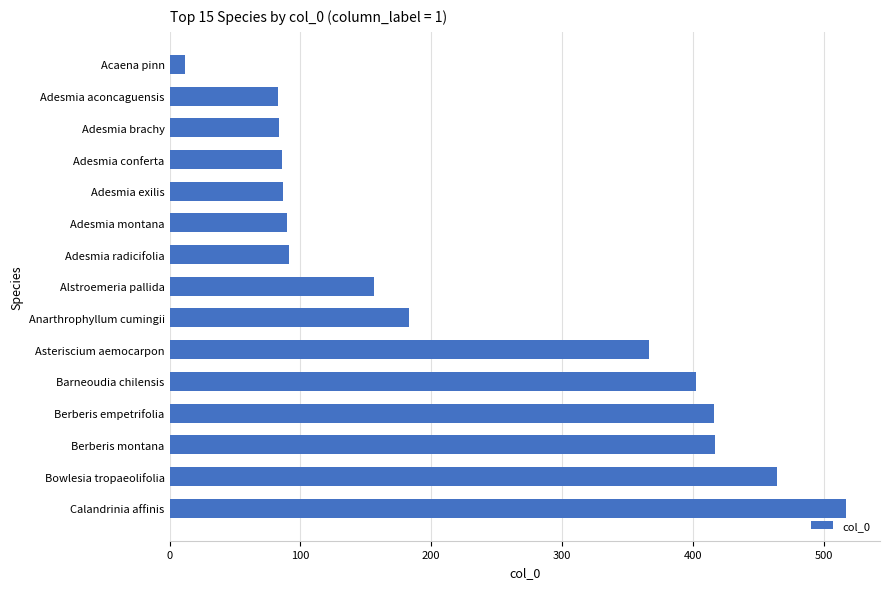

Which has a higher value, Anarthrophyllum cumingii or Calandrinia affinis?

Calandrinia affinis